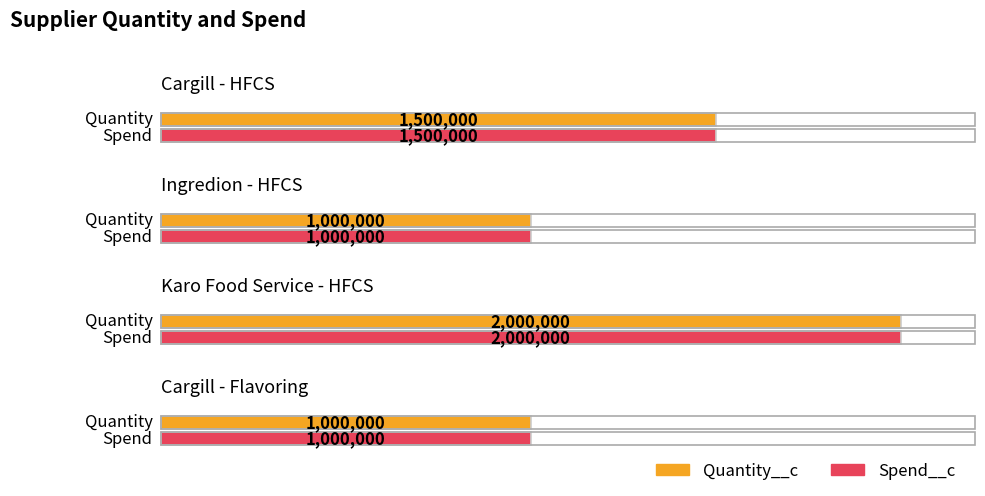

How many data points in Quantity__c are less than 1500000?

2